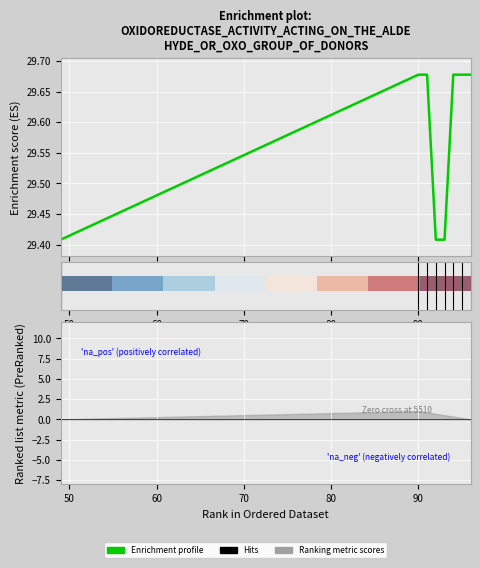

Does the chart display data point markers on the line(s)?

No